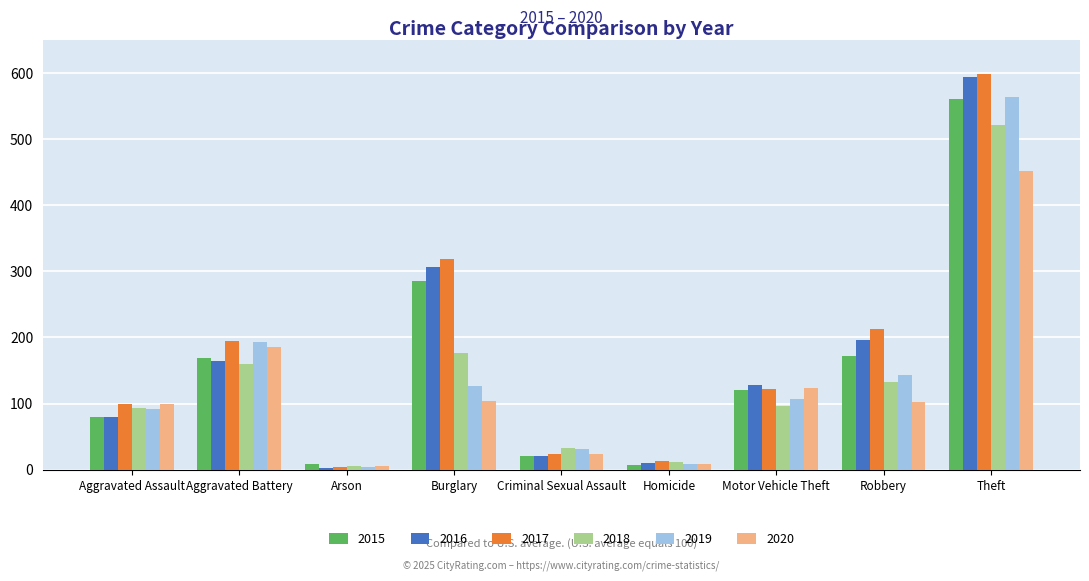

What is the sum of all 2020 values?

1104